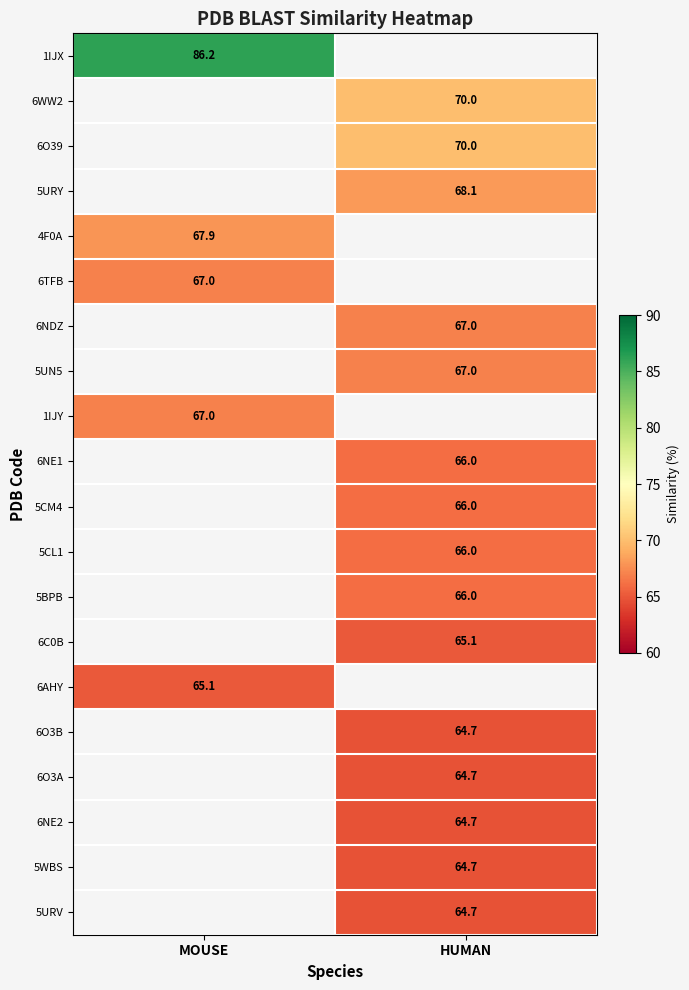

What is the maximum value shown in the chart?

86.2